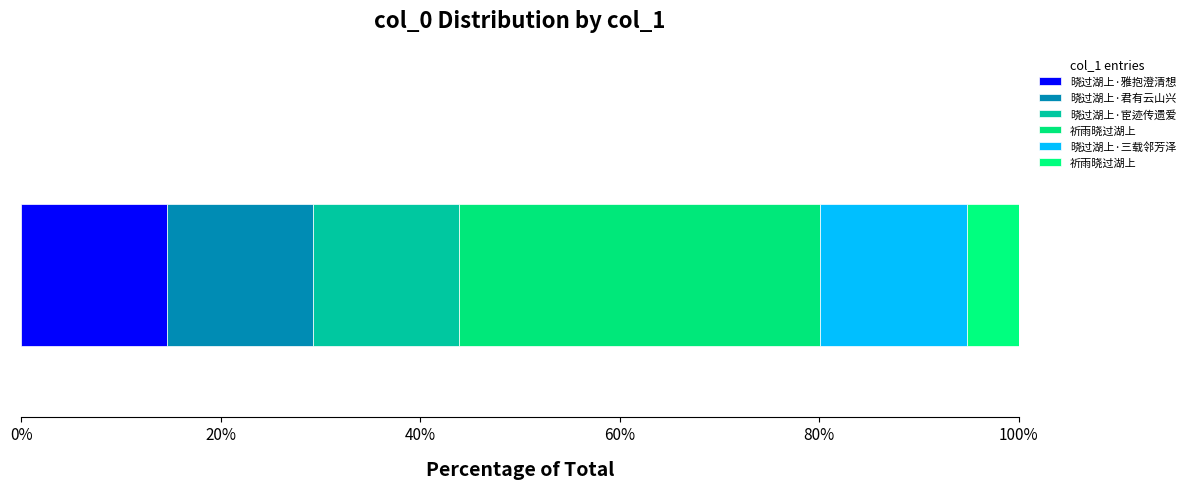

The chart shows a value of 953744 at 祈雨晓过湖上. True or false?

True